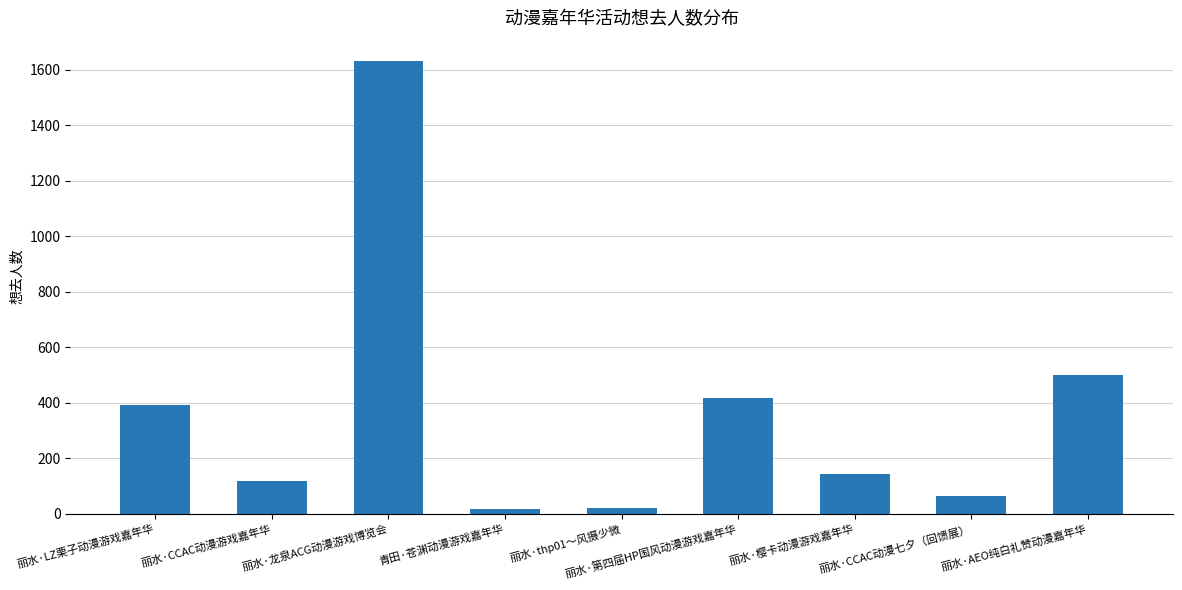

How many bars are there in total?

9